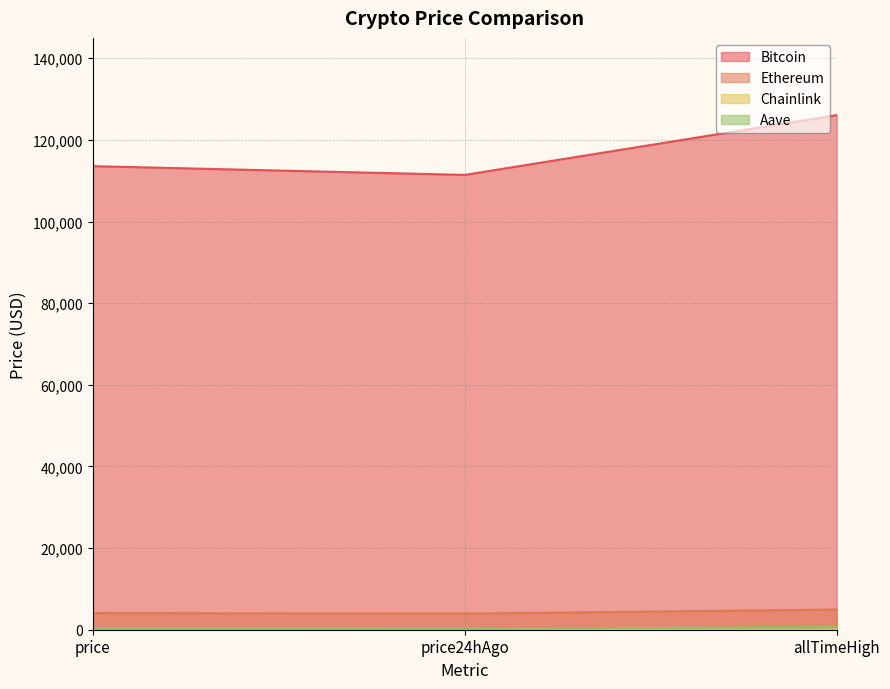

What is the label of the 1st point from the right?

allTimeHigh